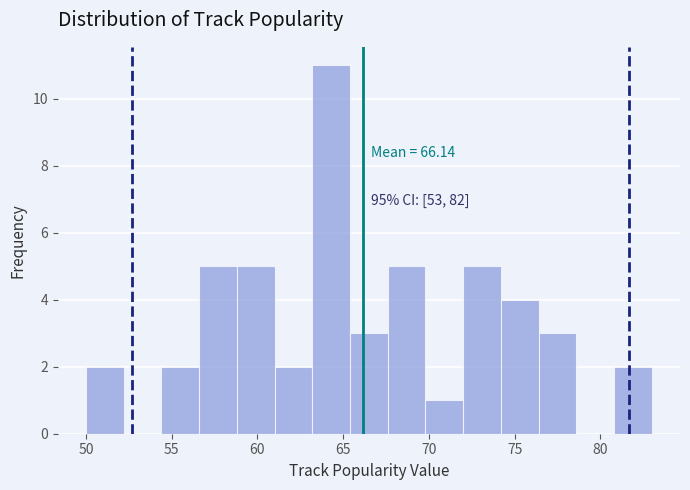

Which range on the x-axis has the tallest bar?

63.2 to 65.4